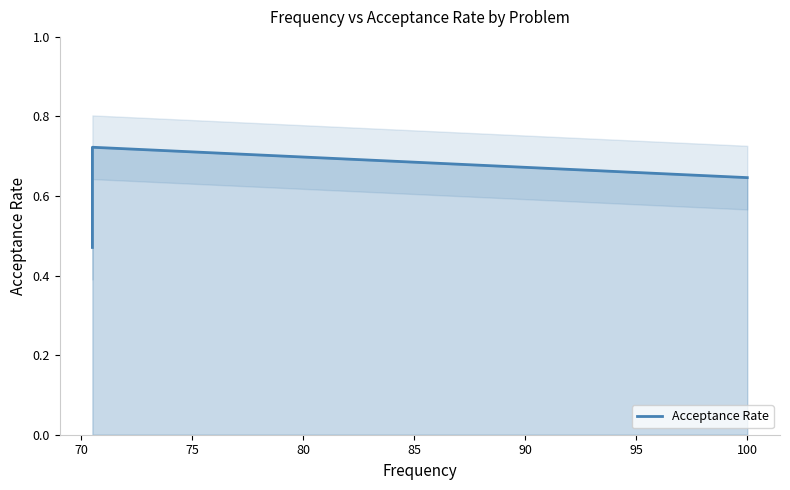

What value does the data have at 75?

0.7